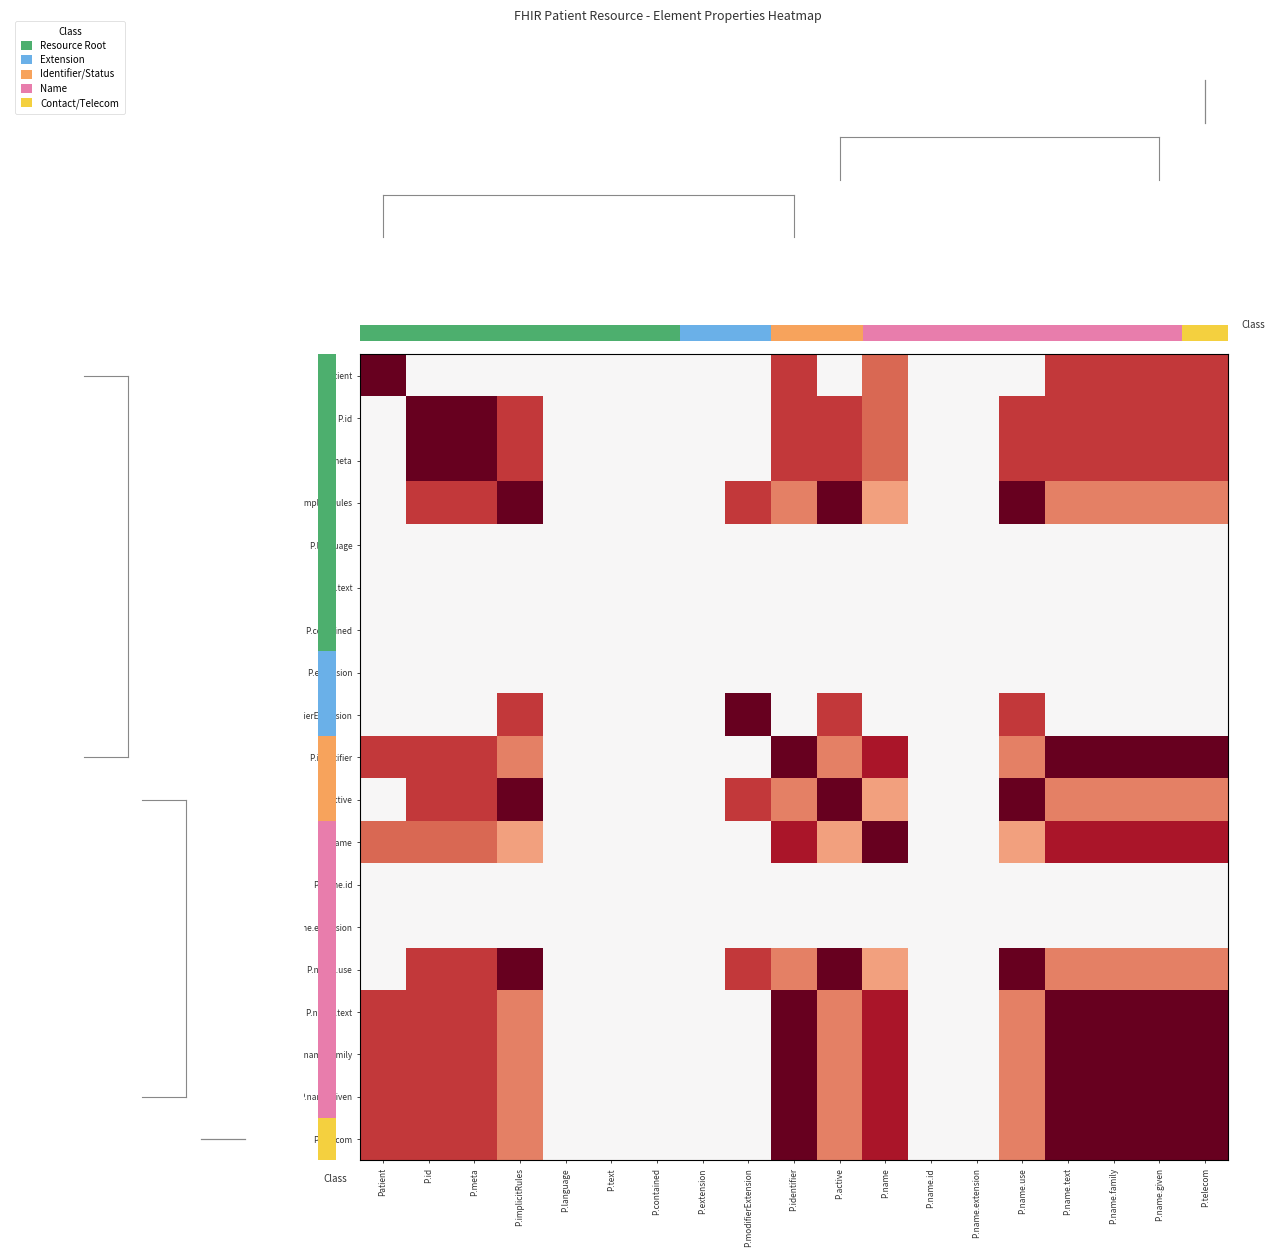

At which category is the sum across all series the highest?

P.identifier